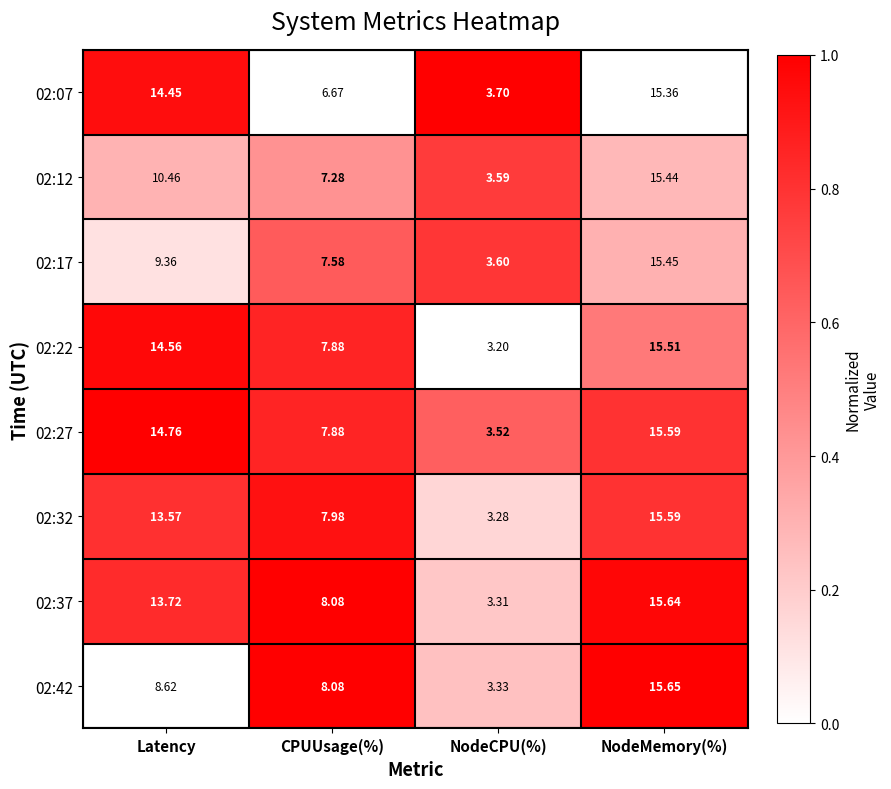

What is the maximum value shown in the chart?

15.7